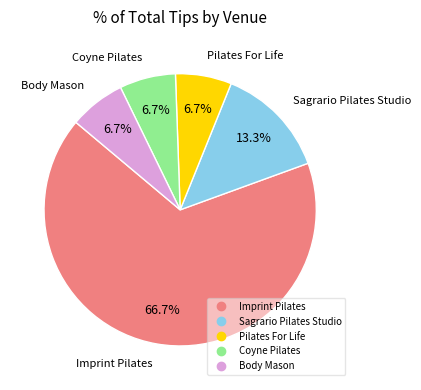

Between Sagrario Pilates Studio and Coyne Pilates, which is larger?

Sagrario Pilates Studio